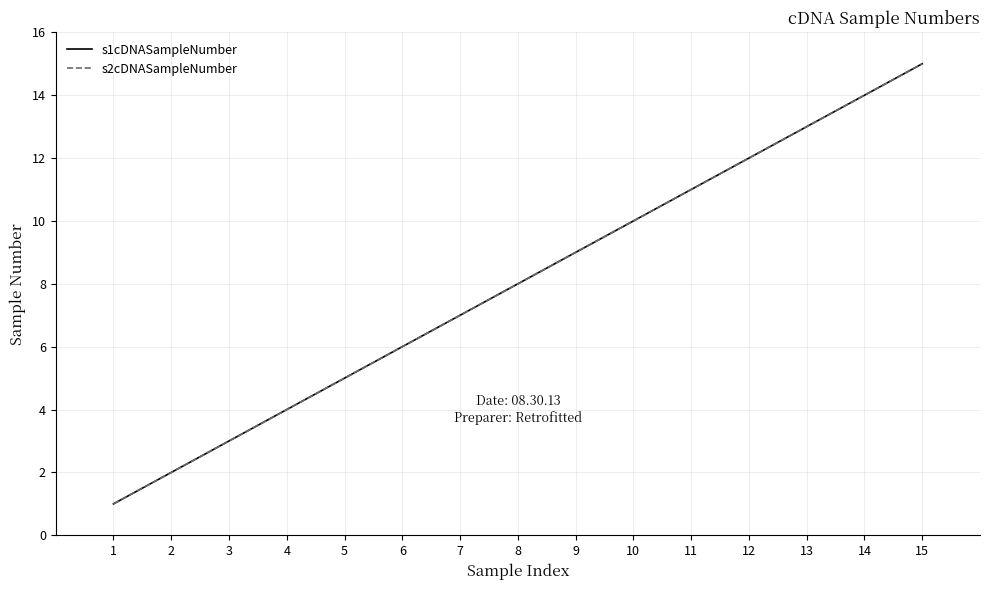

What is the difference between the s1cDNASampleNumber values at 6 and 5?

1